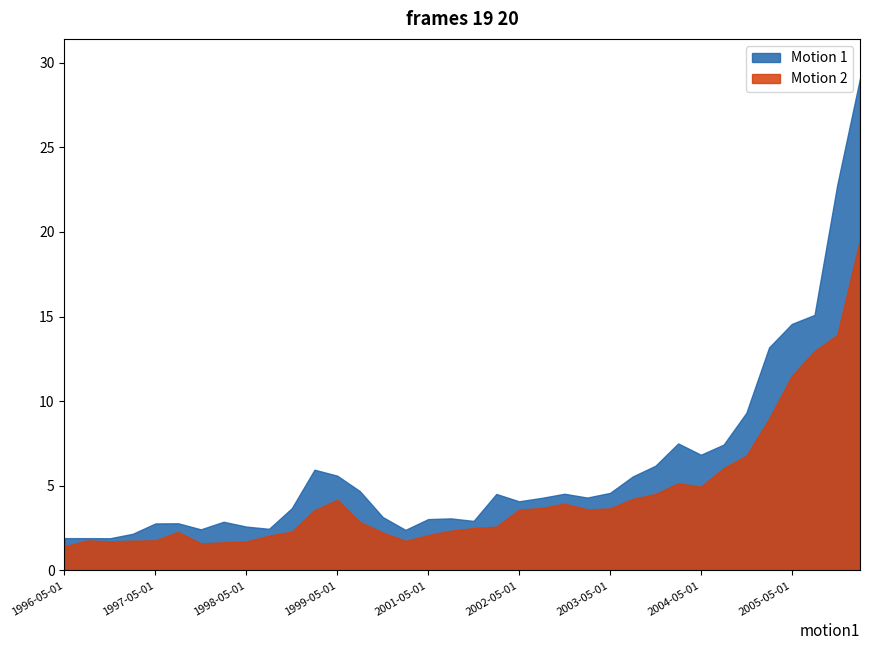

Which category has the highest value across all series?

2006-02-01